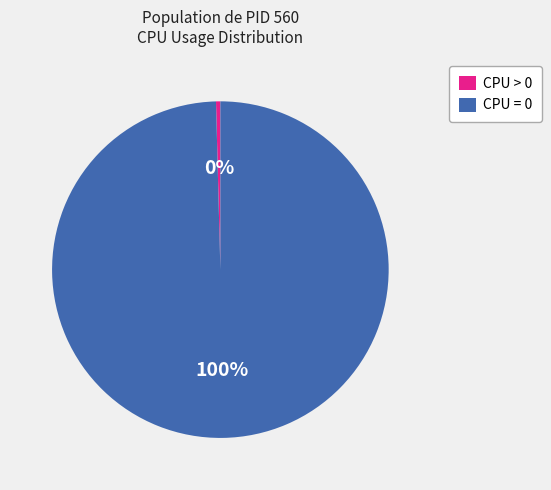

Is the sum of CPU = 0 and CPU > 0 greater than half?

Yes